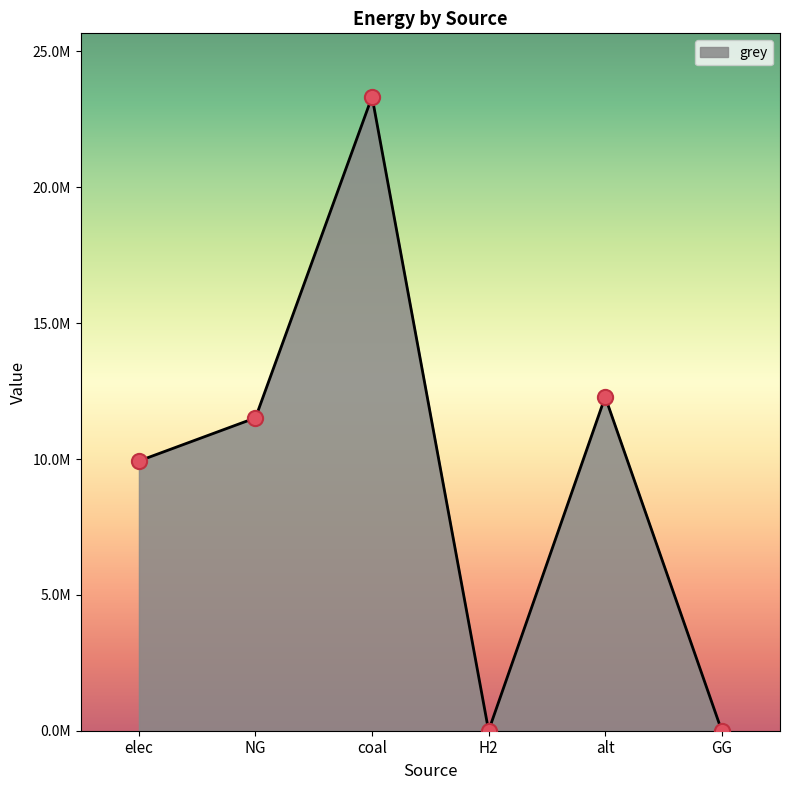

Between NG and alt, which is larger?

alt